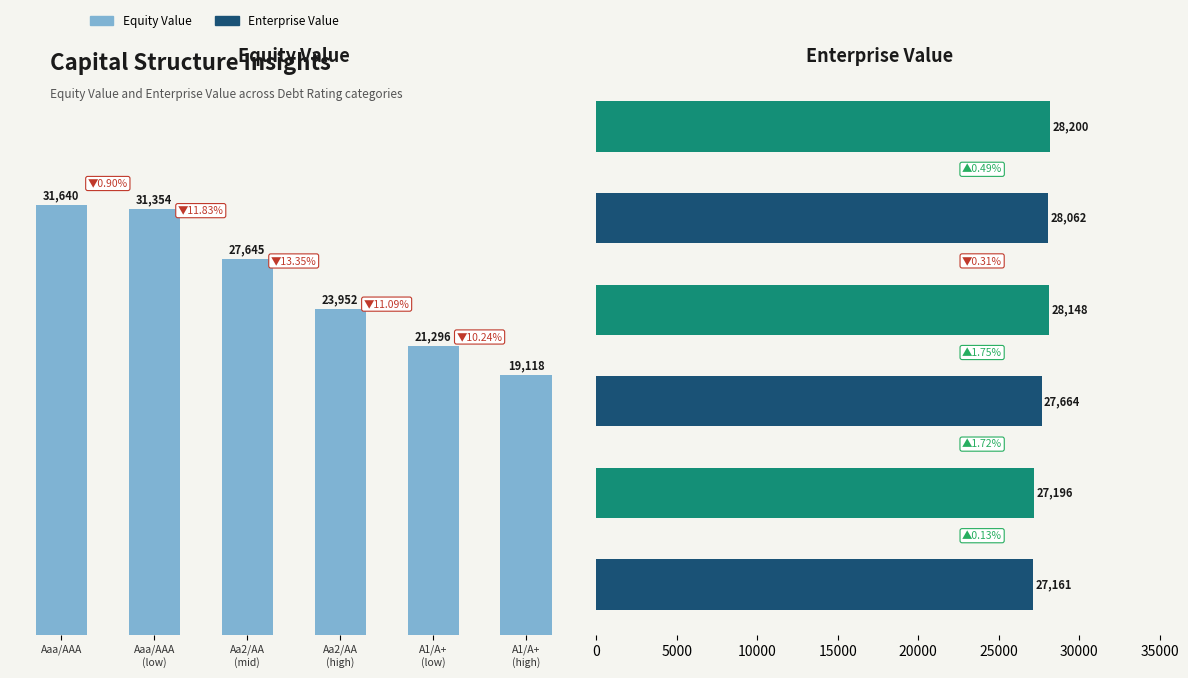

The Enterprise Value series shows 28200.2 at A1/A+
(high). True or false?

True